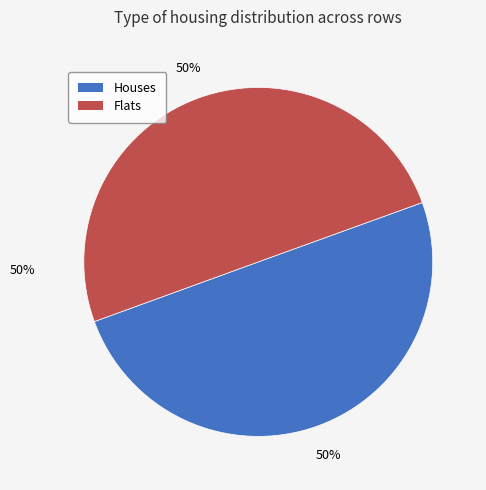

To the nearest percent, what is the average slice percentage?

50%